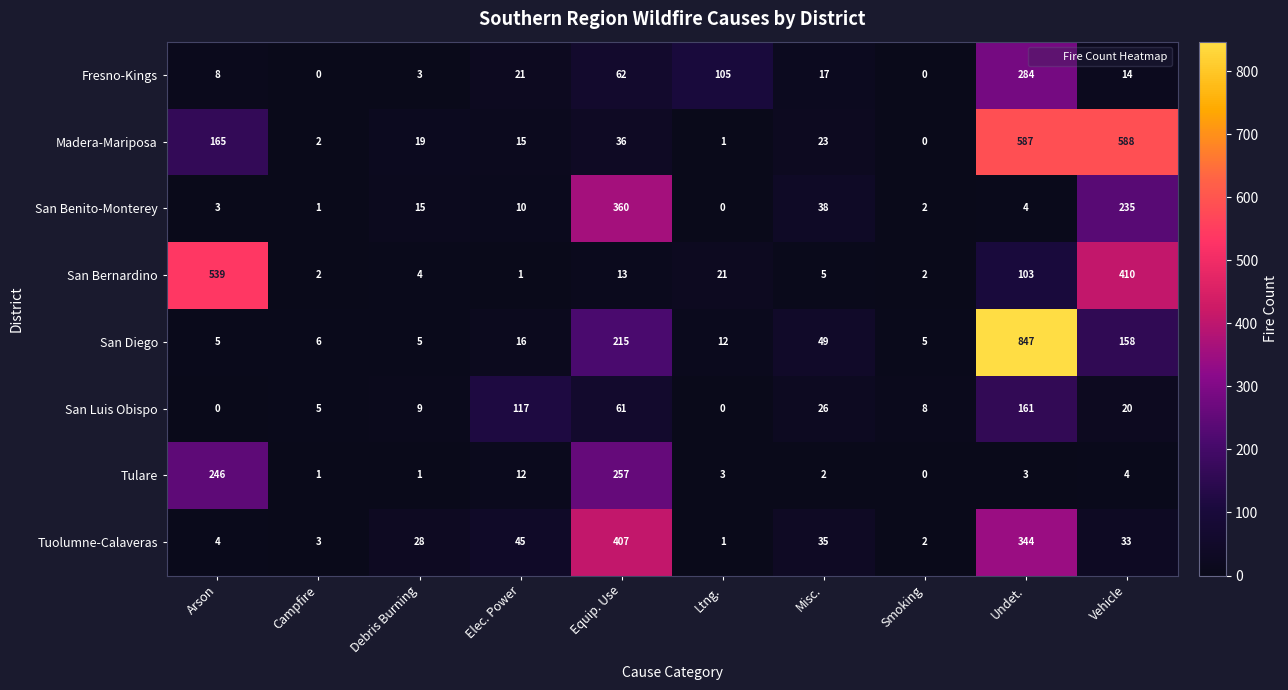

What is the difference between the maximum and minimum values in the San Benito-Monterey series?

360